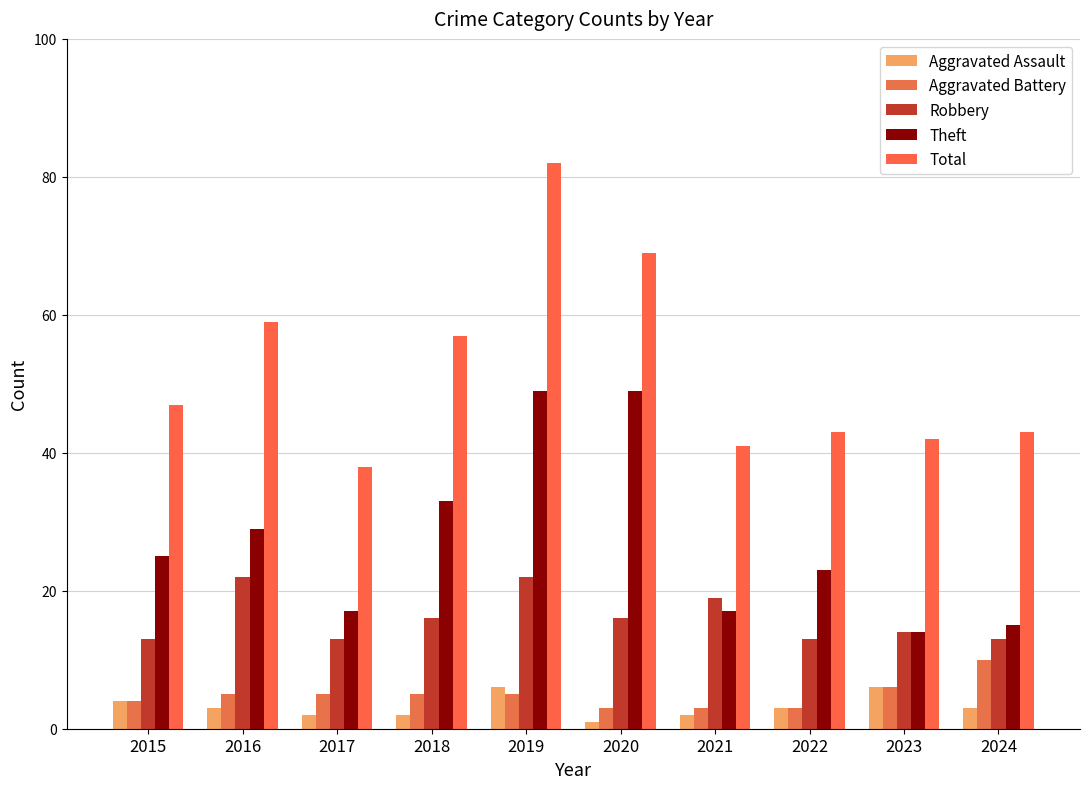

Where is Robbery nearest to the value 17?

2018